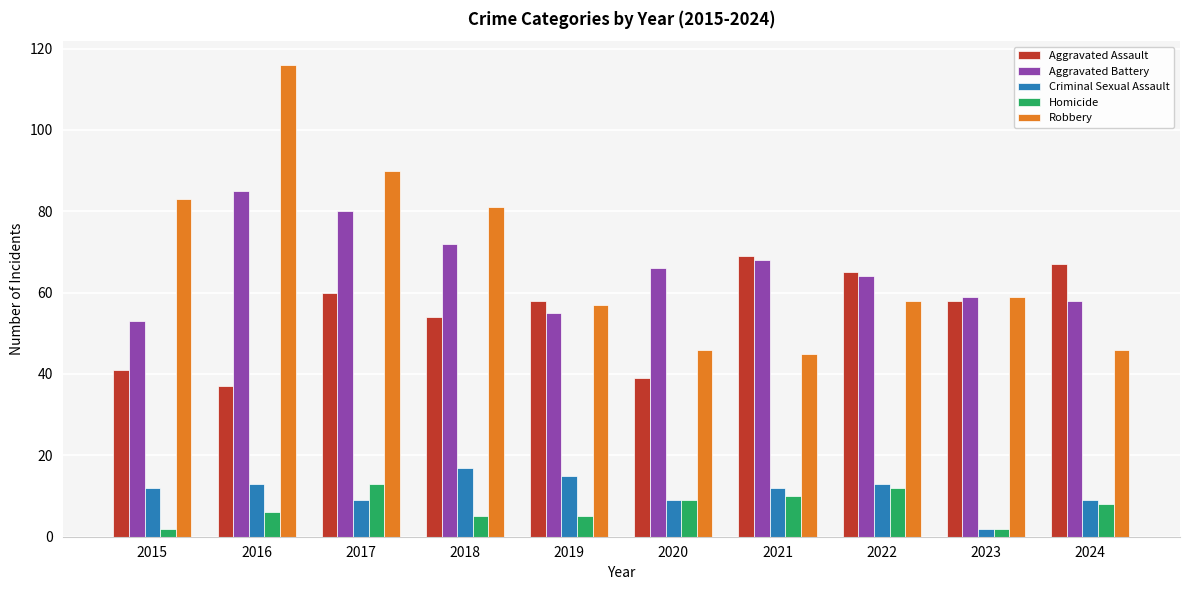

What is the value of the Aggravated Assault bar at the 2nd from the left?

37